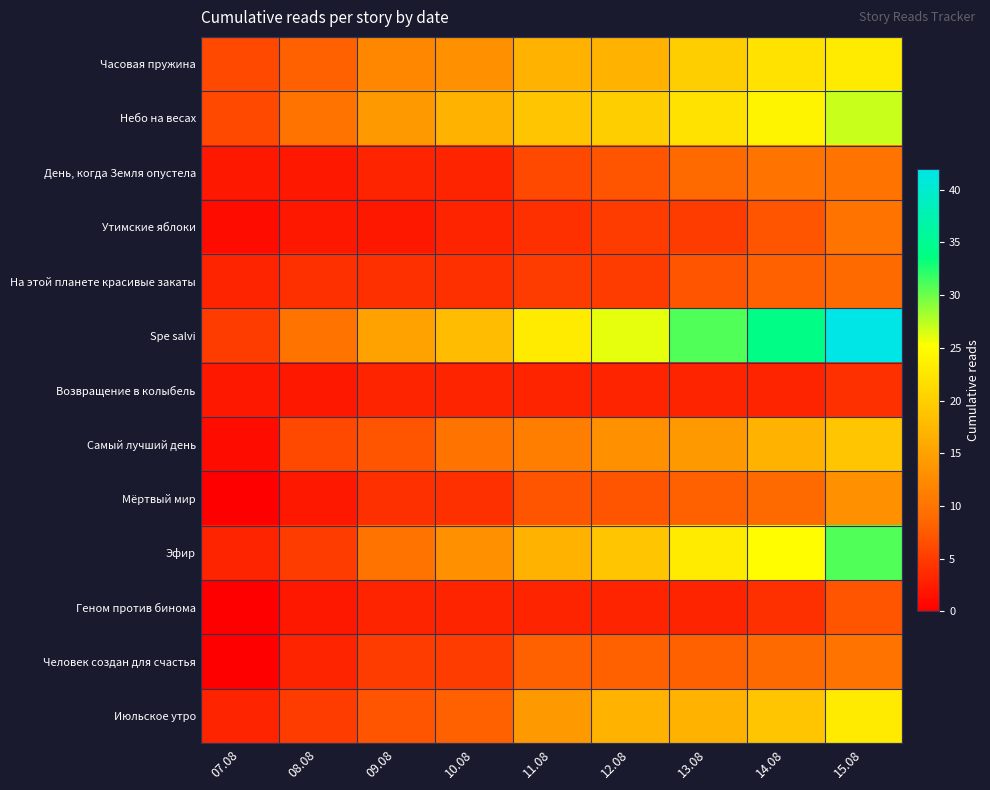

What is the difference between the highest and lowest values at 08.08?

8